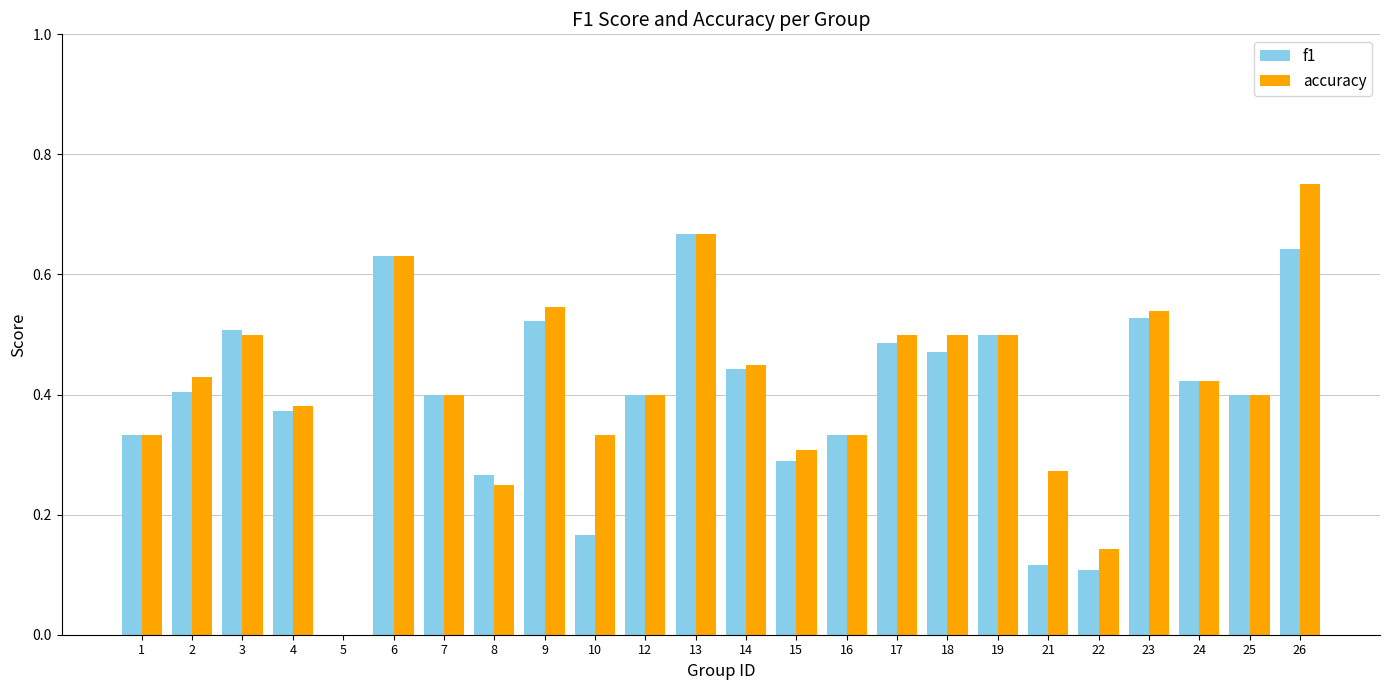

What is the sum of the accuracy values at 18 and 19?

1.0